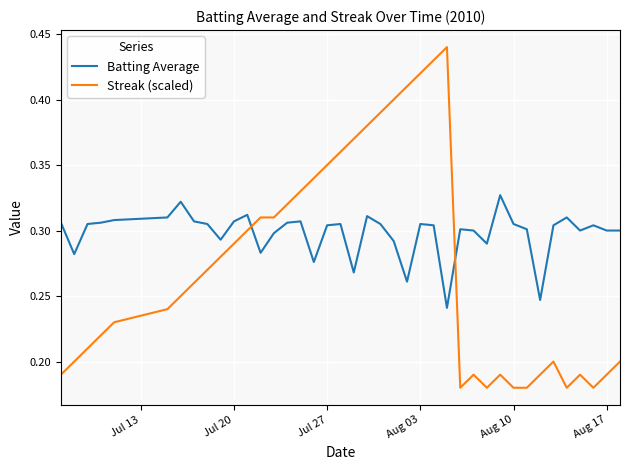

List the series in order of their peak value, lowest first.

Batting Average, Streak (scaled)